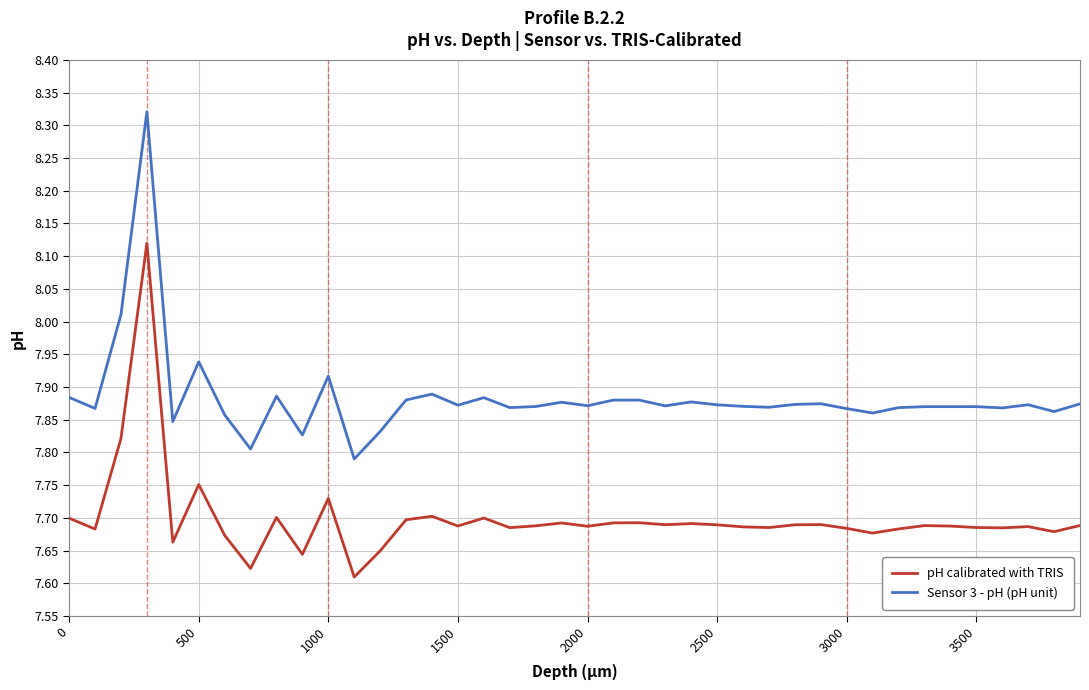

In pH calibrated with TRIS, how many points are higher than both neighbors (excluding endpoints)?

12